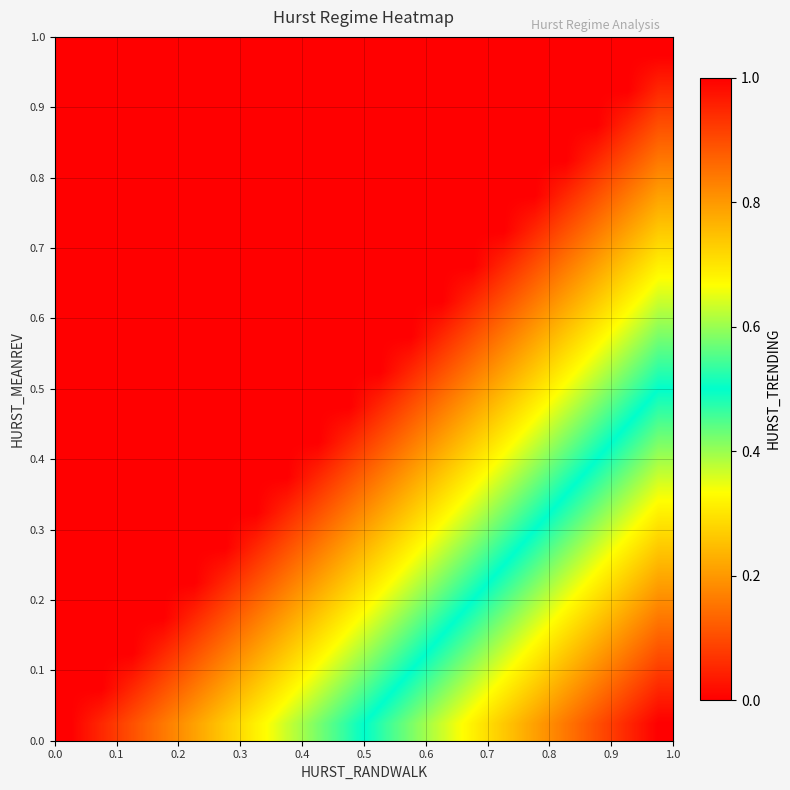

How many data points does each series have?

20